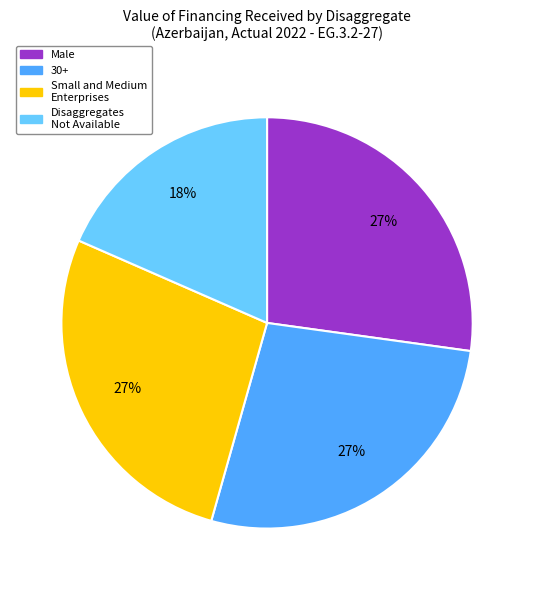

How many slices are in this pie chart?

4